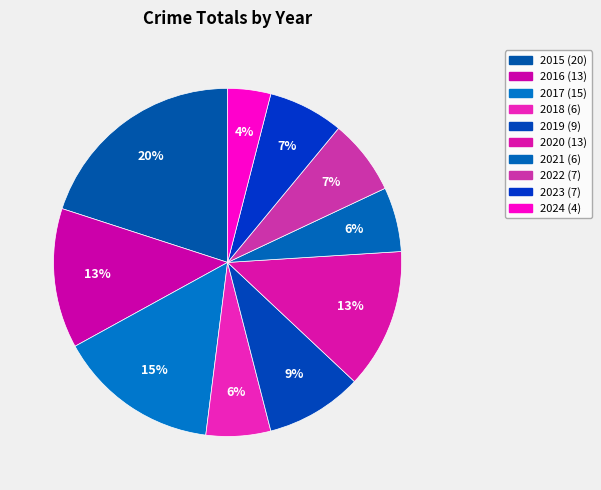

Count the number of slices in the pie.

10